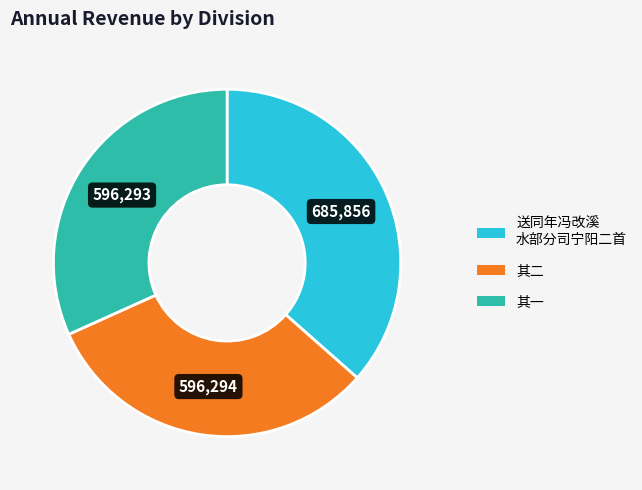

Is there any slice that represents more than half of the pie?

No